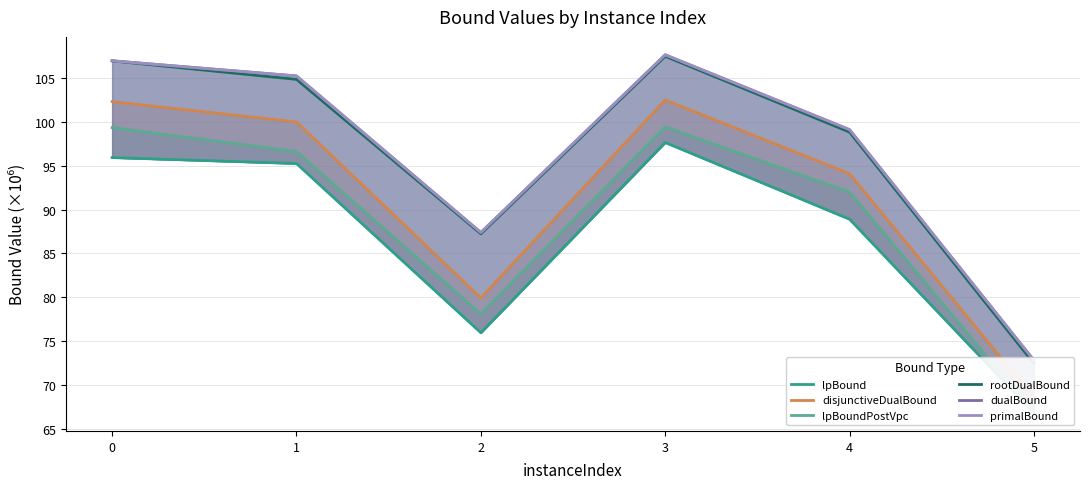

In lpBoundPostVpc, how many points are lower than both neighbors (excluding endpoints)?

1